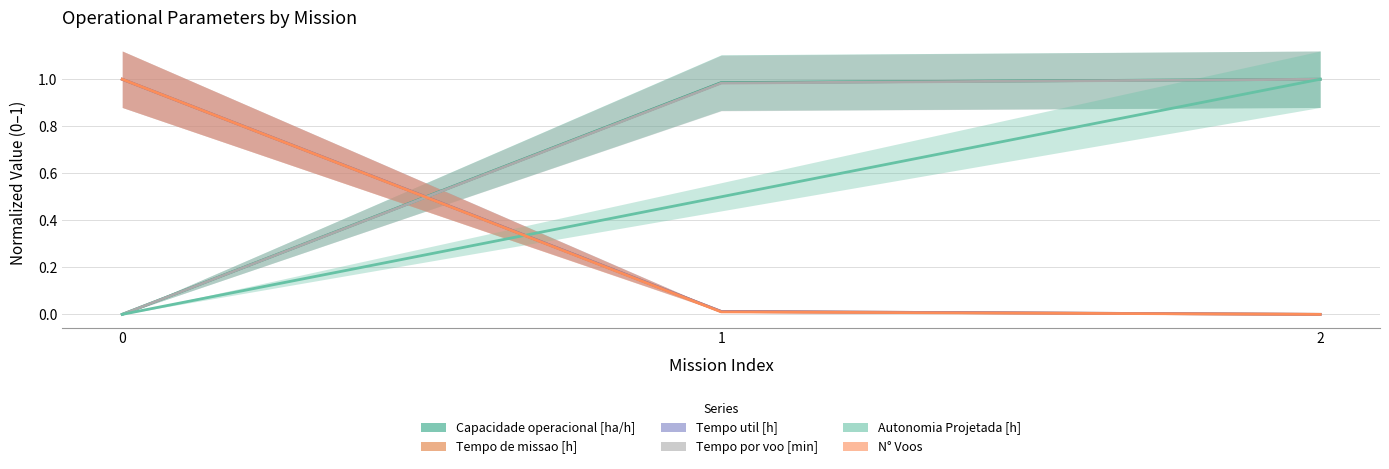

Rank the series by their maximum value, from highest to lowest.

Capacidade operacional [ha/h], Tempo de missao [h], Tempo util [h], Tempo por voo [min], Autonomia Projetada [h], N° Voos